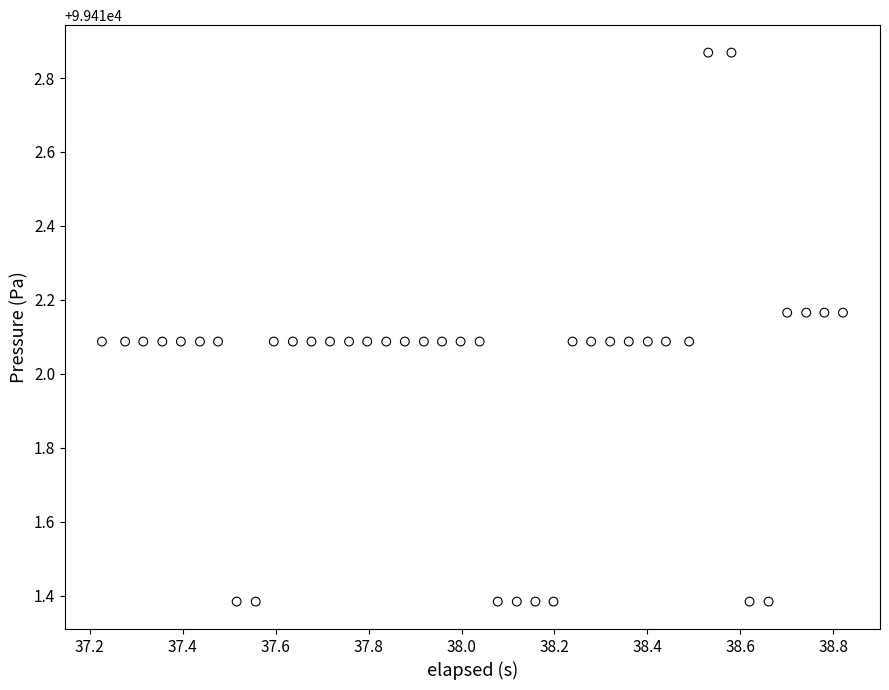

What is the range of X values (max minus min)?

1.6